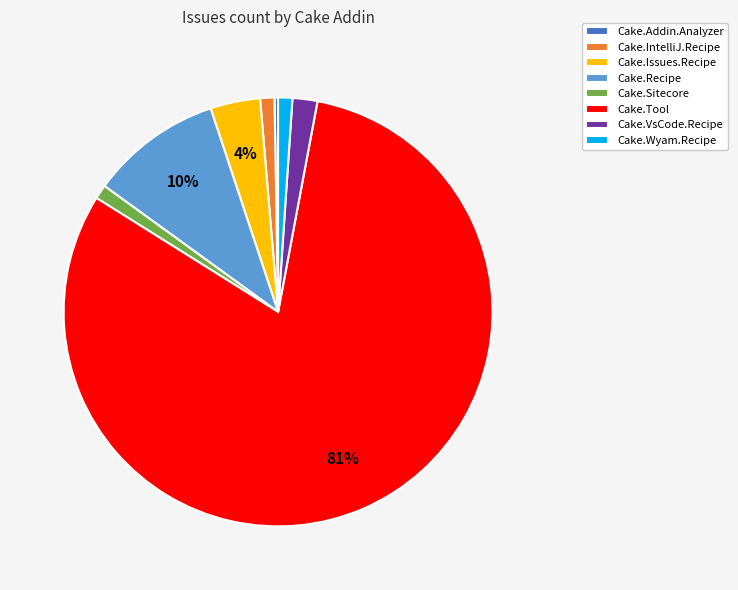

Is the sum of Cake.Issues.Recipe and Cake.Recipe greater than half?

No